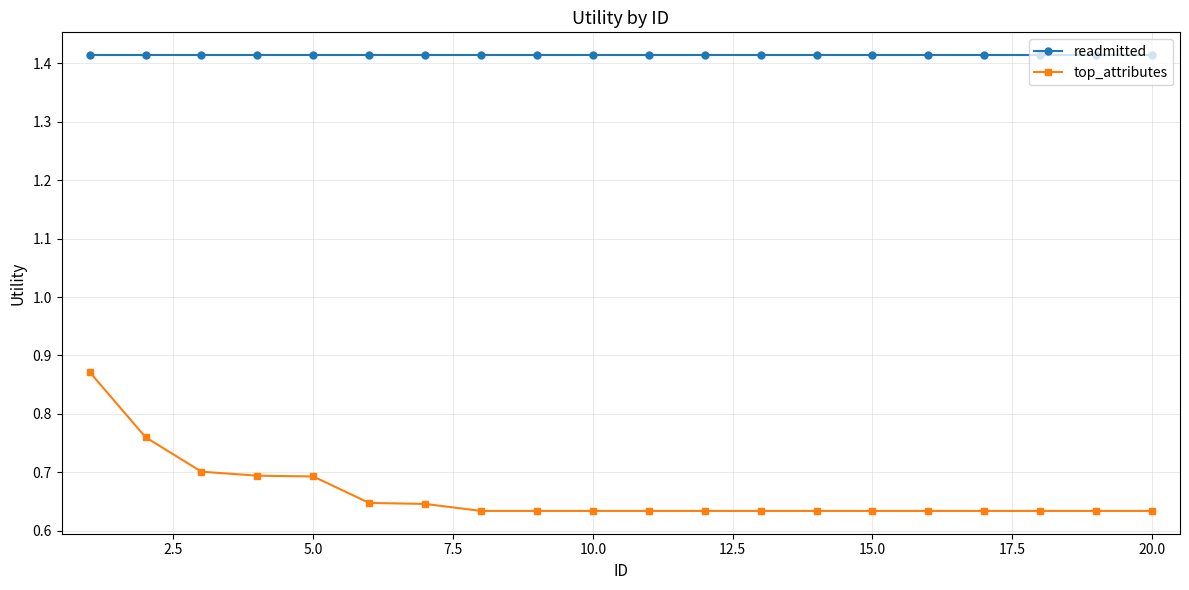

Rank the series by their average value, from lowest to highest.

top_attributes, readmitted